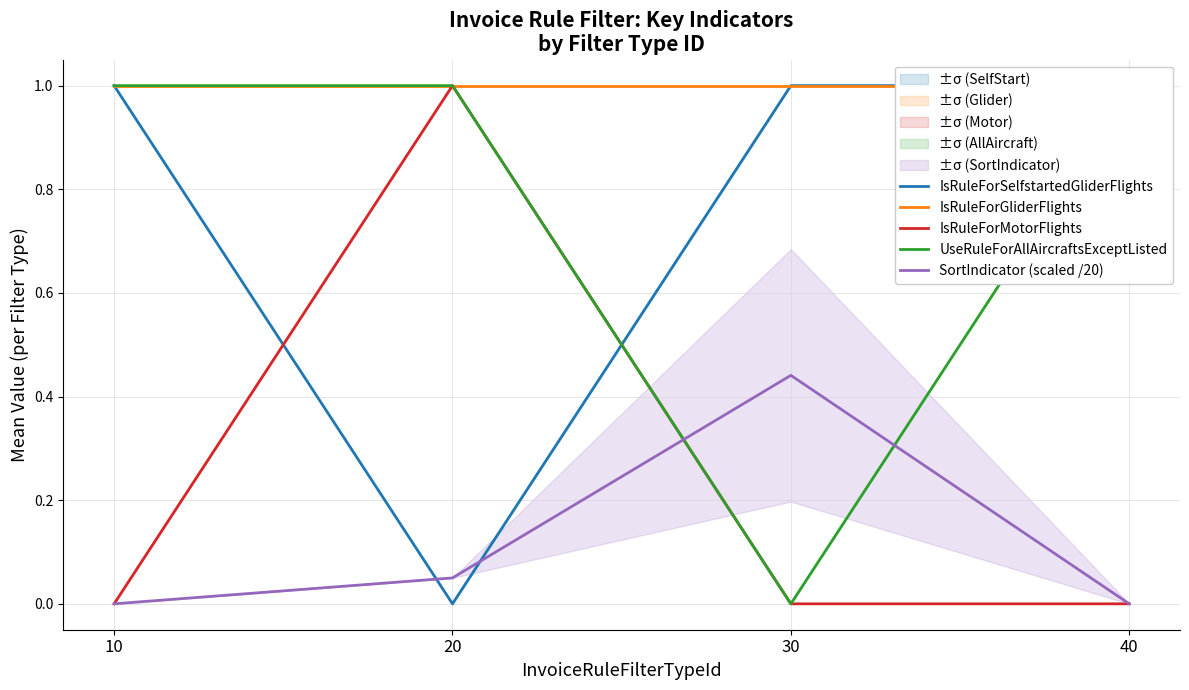

Count the IsRuleForSelfstartedGliderFlights values in the range 1 to 2.

3